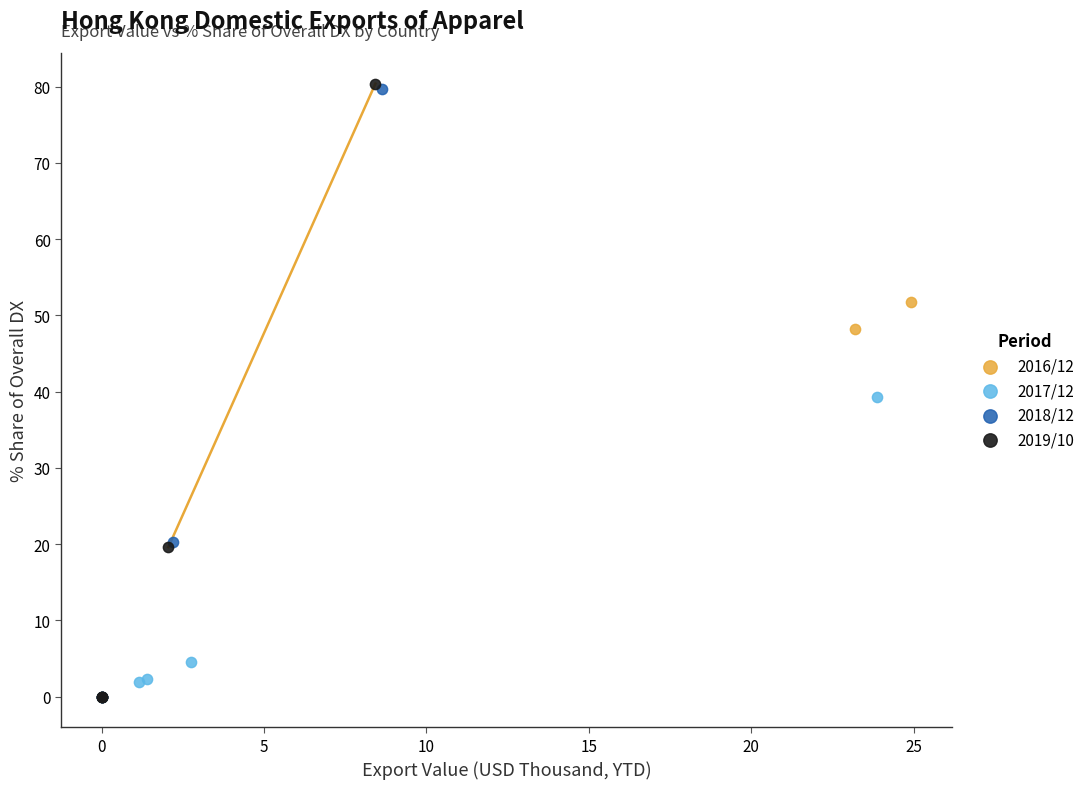

Which series has the widest spread of Y values?

2019/10